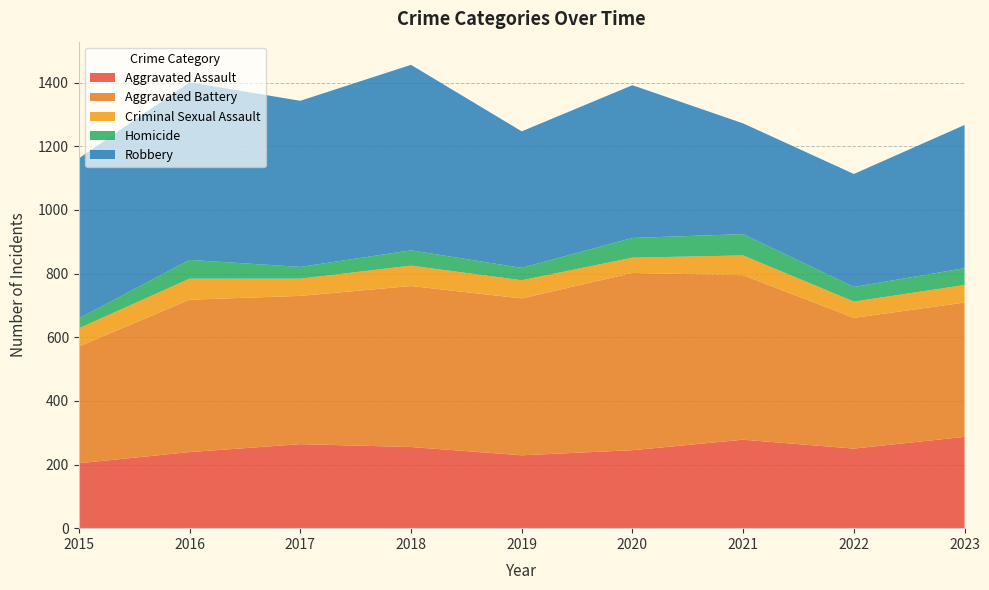

Reading left to right, extract all data points from this chart.

Aggravated Assault: 2015=204	2016=239	2017=264	2018=255	2019=229	2020=245	2021=278	2022=250	2023=287
Aggravated Battery: 2015=367	2016=479	2017=466	2018=506	2019=493	2020=557	2021=517	2022=411	2023=422
Criminal Sexual Assault: 2015=57	2016=66	2017=54	2018=64	2019=57	2020=48	2021=62	2022=51	2023=55
Homicide: 2015=31	2016=59	2017=37	2018=48	2019=39	2020=62	2021=67	2022=46	2023=53
Robbery: 2015=503	2016=558	2017=522	2018=583	2019=429	2020=480	2021=348	2022=355	2023=450